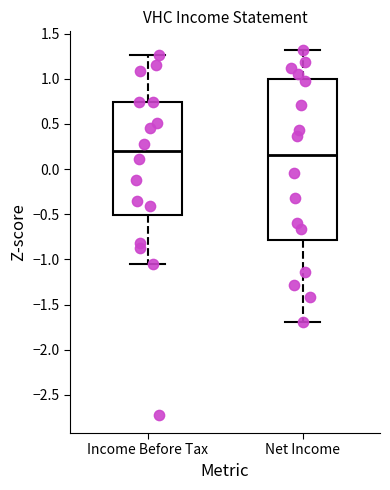

Reading left to right, read every box against the y-axis: the position of its median line, the range the box covers, and the ends of its whiskers. The values are not printed on the chart, so give them approximately, as read against the axis.

Income Before Tax: median 0.20, box -0.50 to 0.75, whiskers -1.05 to 1.25
Net Income: median 0.15, box -0.80 to 1.00, whiskers -1.70 to 1.30